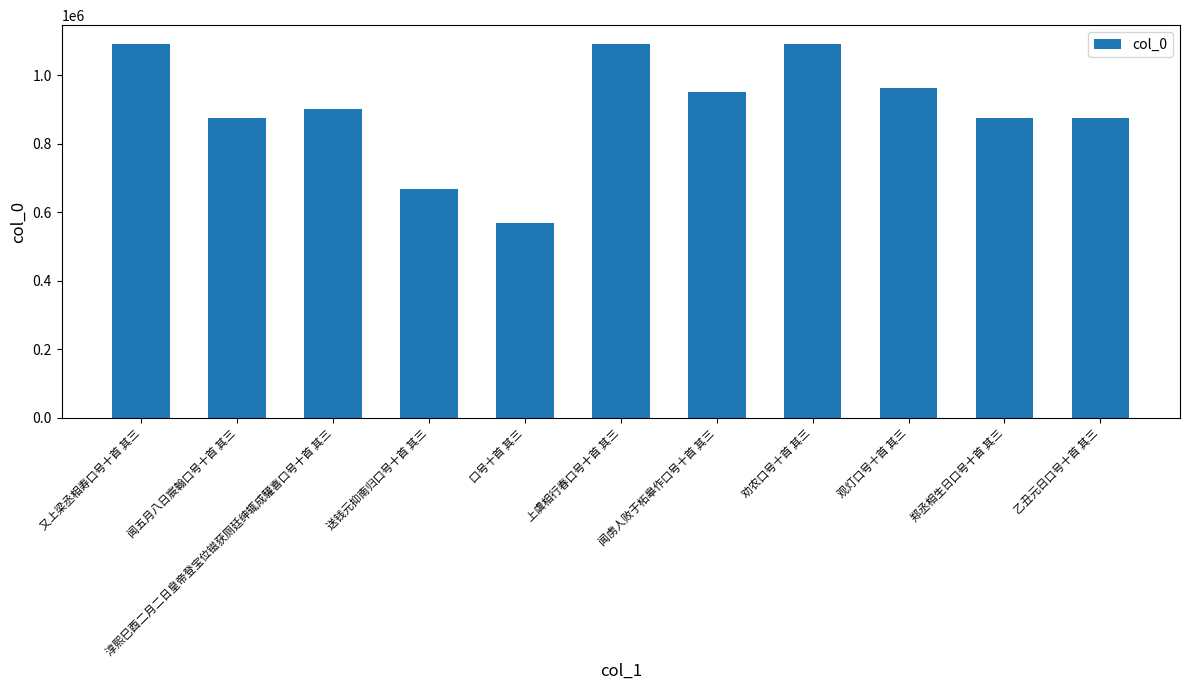

Approximately how many times larger is the value at 又上梁丞相寿口号十首 其三 compared to 观灯口号十首 其三?

1.1